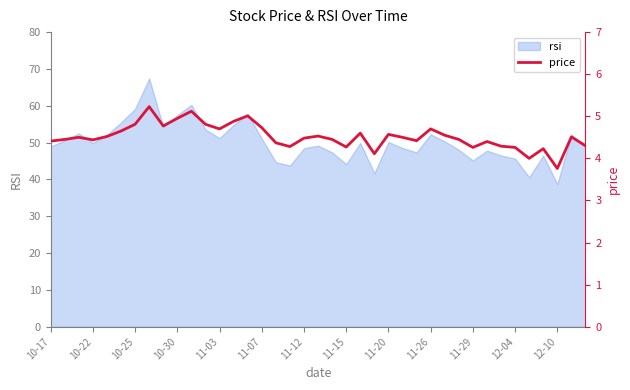

Does the chart display data point markers on the line(s)?

No